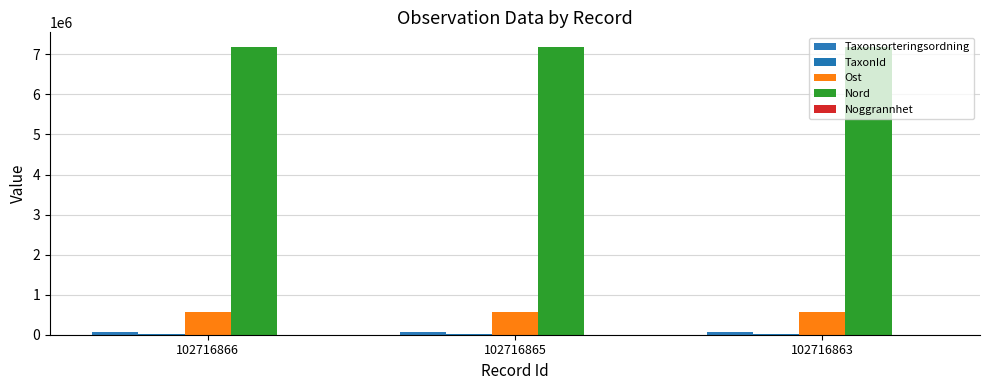

Count the number of data series in this chart.

5